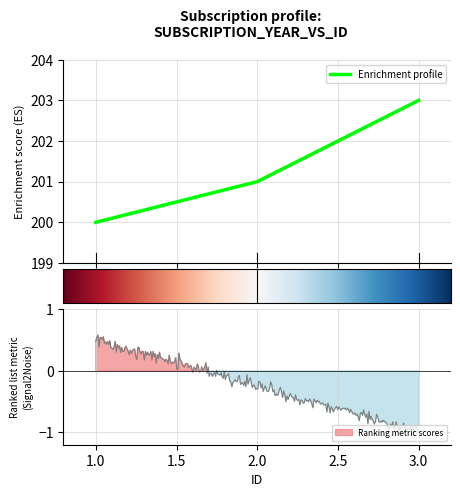

Reading right to left, what are all the values shown in this chart?

3=203	2=201	1=200